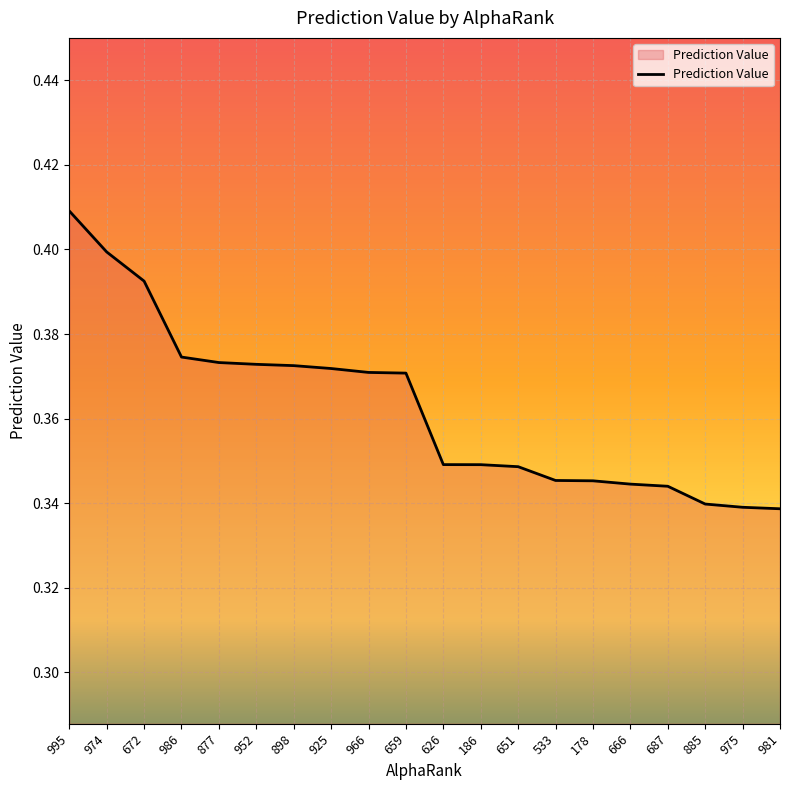

Is it true that the value at 659 is 0.4?

True